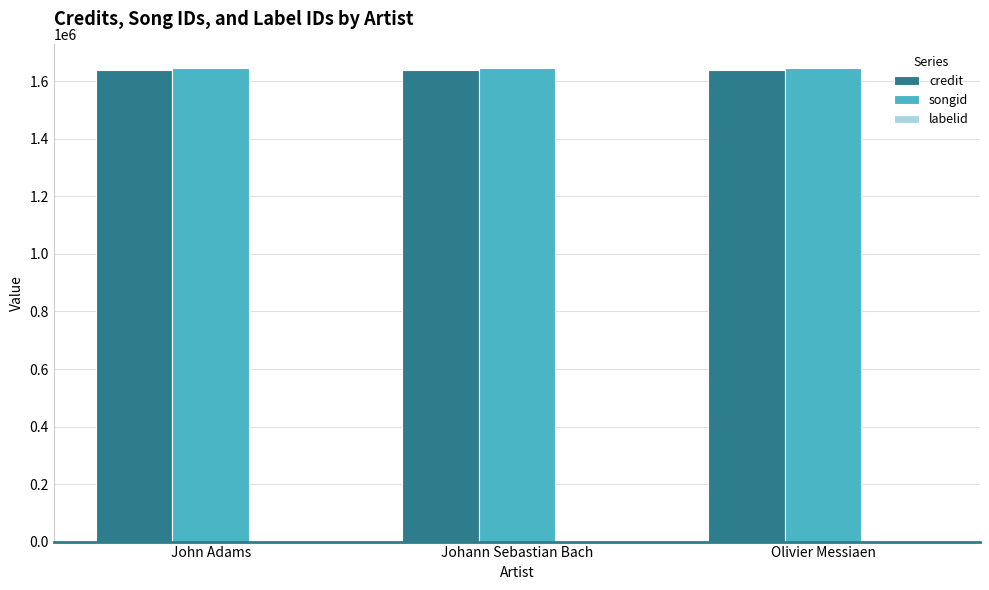

The credit series shows 1640947 at Olivier Messiaen. True or false?

True